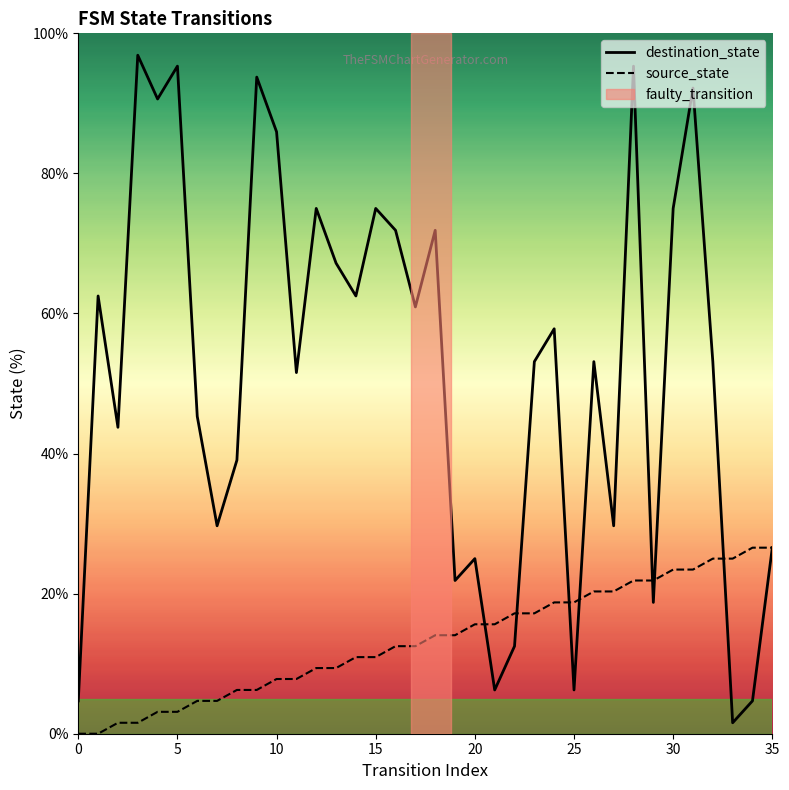

Which series has the widest spread of values?

destination_state